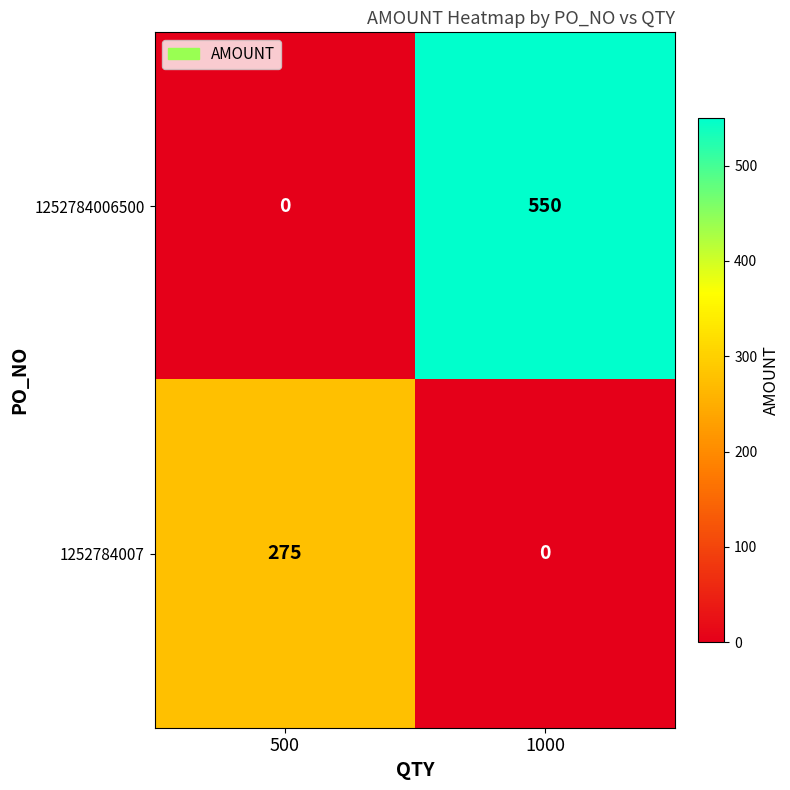

The 1252784007 series shows -123 at 1000. True or false?

False